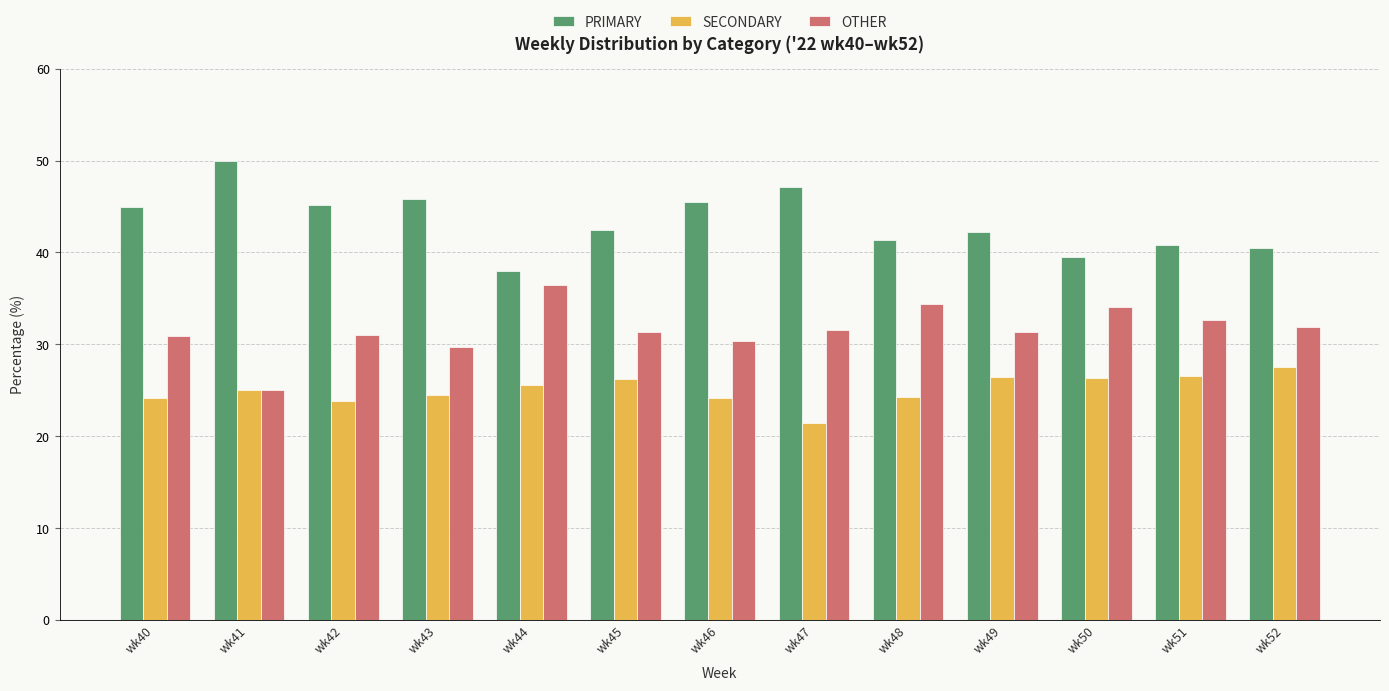

Read the SECONDARY value at wk51.

26.5